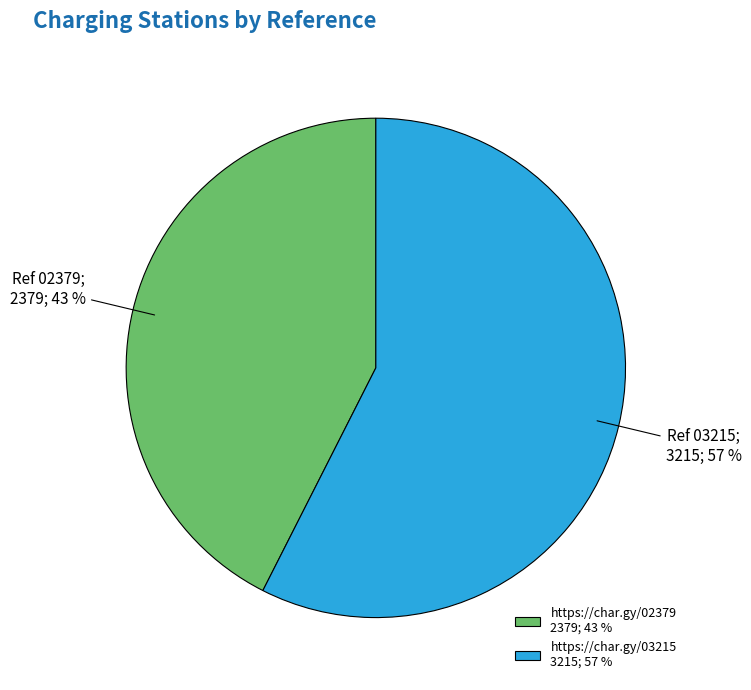

To the nearest percent, what is the combined percentage of https://char.gy/02379 2379; 43 % and https://char.gy/03215 3215; 57 %?

100%